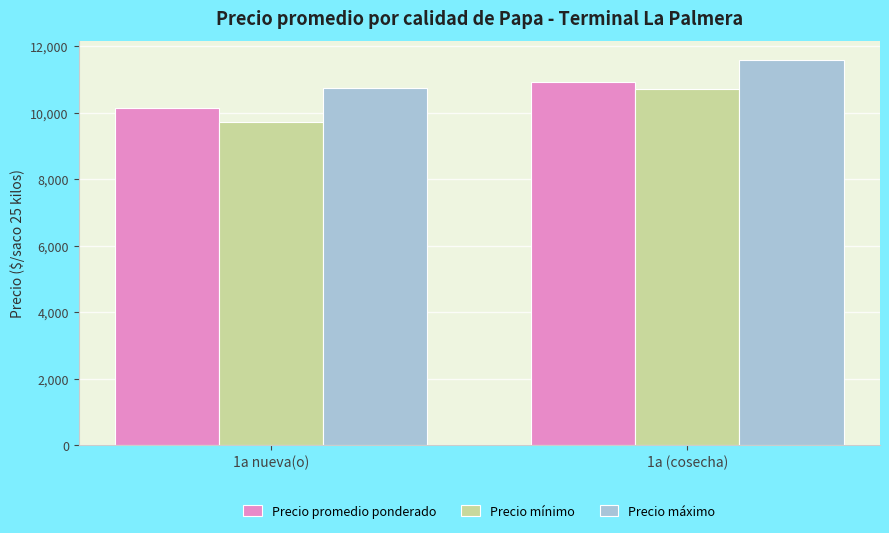

What is the sum of the Precio promedio ponderado values at 1a nueva(o) and 1a (cosecha)?

21075